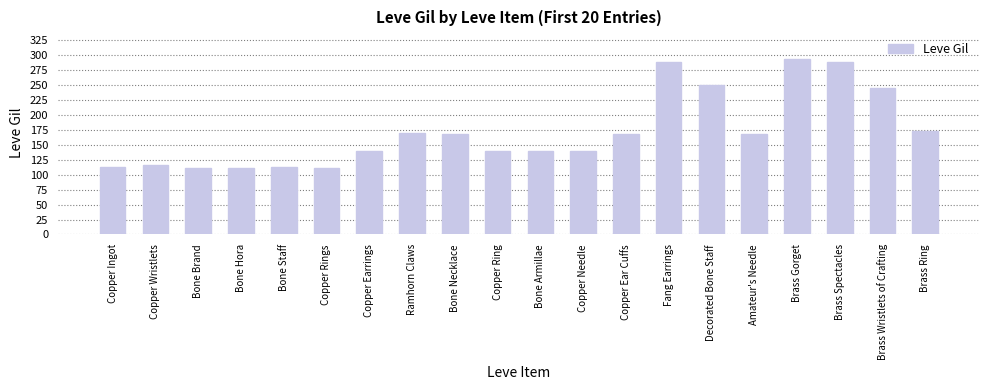

What is the sum of all values?

3447